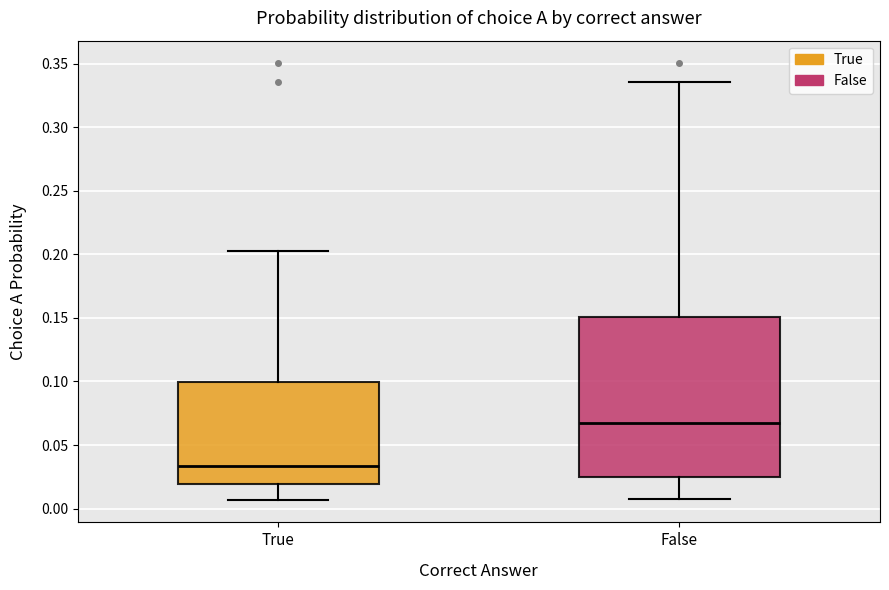

Reading left to right, transcribe this box plot: for each box, give where its median line is, the range the box spans, and where its two whiskers end, as read against the y-axis. The values are not printed on the chart, so give them approximately, as read against the axis.

True: median 0.035, box 0.020 to 0.100, whiskers 0.005 to 0.205
False: median 0.070, box 0.025 to 0.150, whiskers 0.005 to 0.335